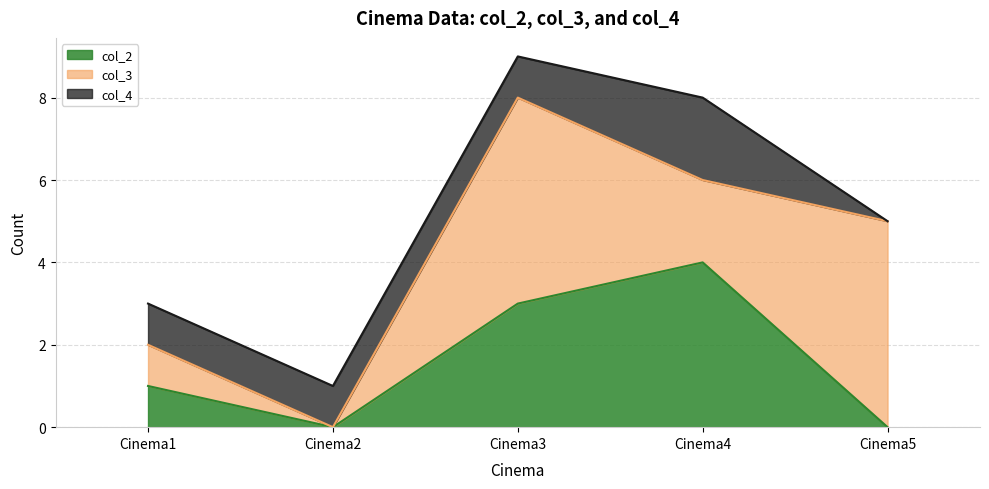

Where is the first local maximum for col_3?

Cinema3